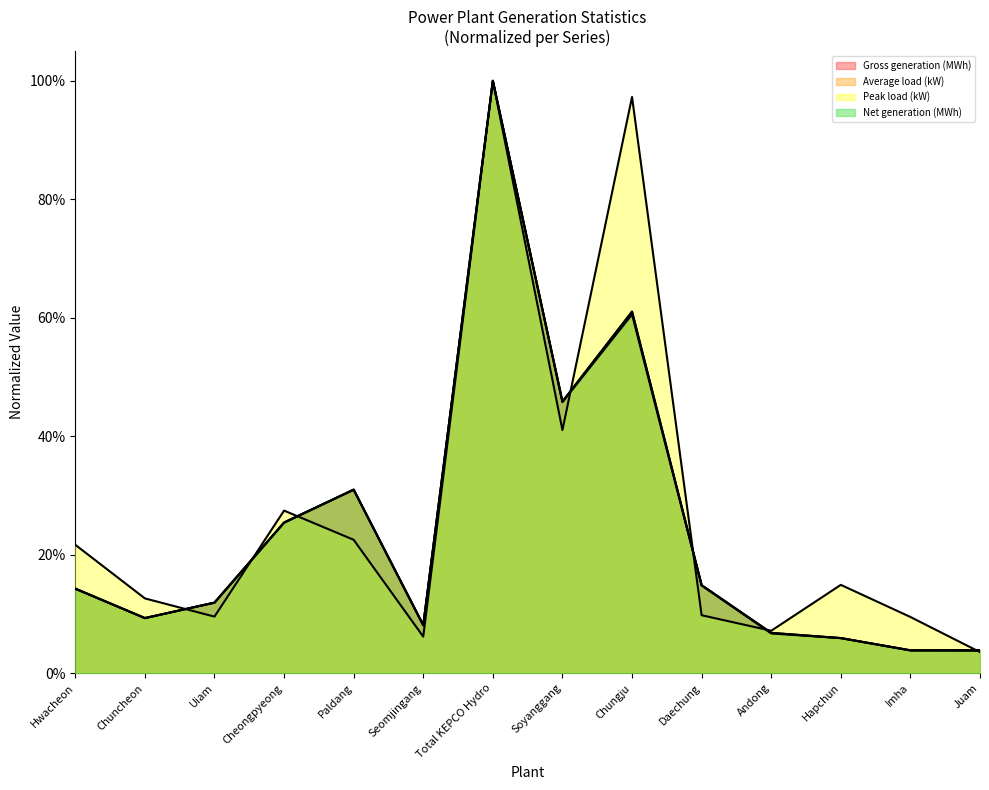

What is the label of the 7th point from the left?

Total KEPCO Hydro